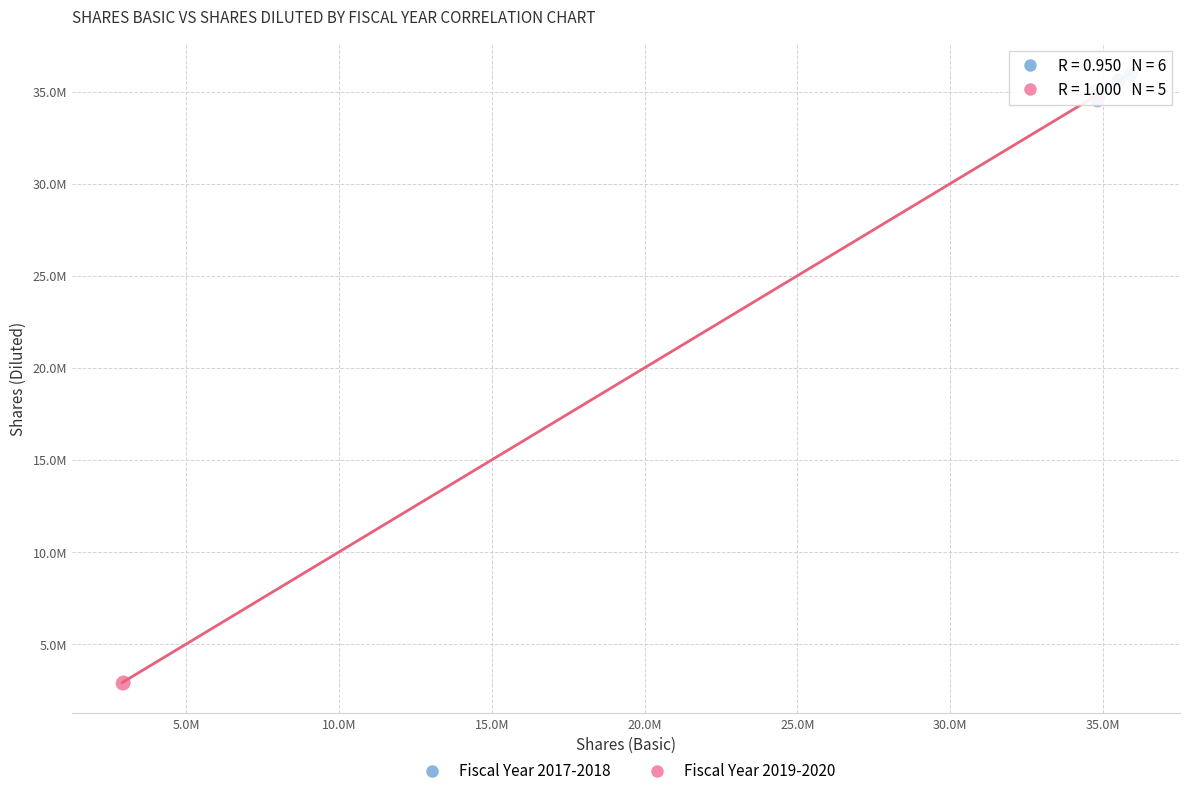

Which series reaches the minimum Y coordinate?

Fiscal Year 2019-2020